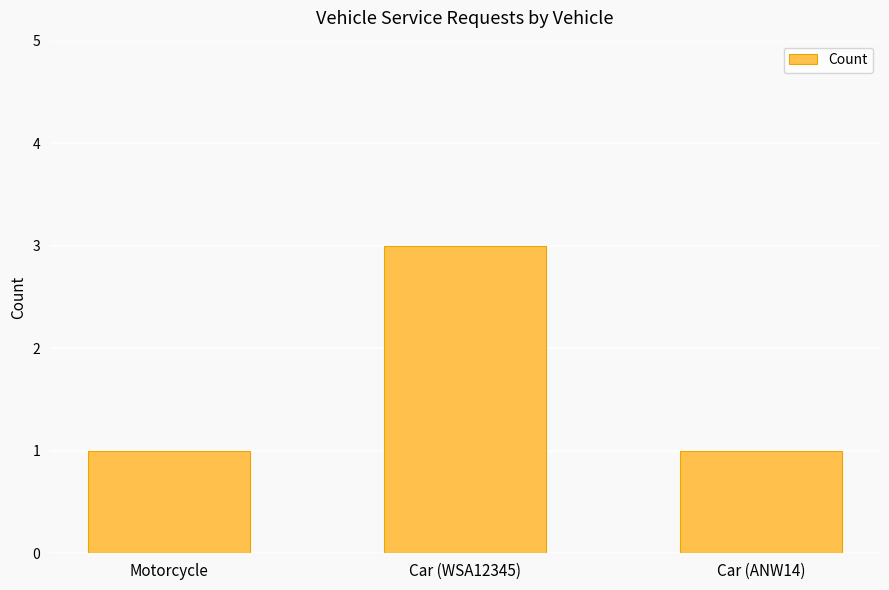

What is the change in value from Motorcycle to Car (WSA12345)?

+2